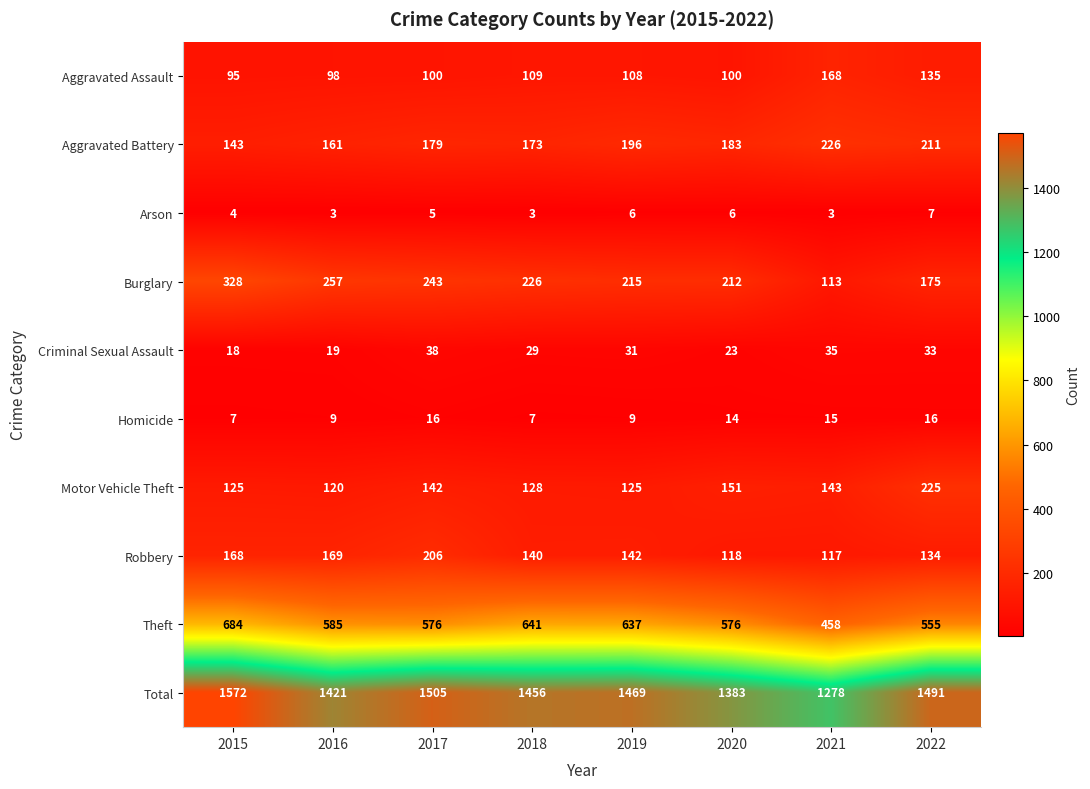

How many categories are shown in the chart?

8